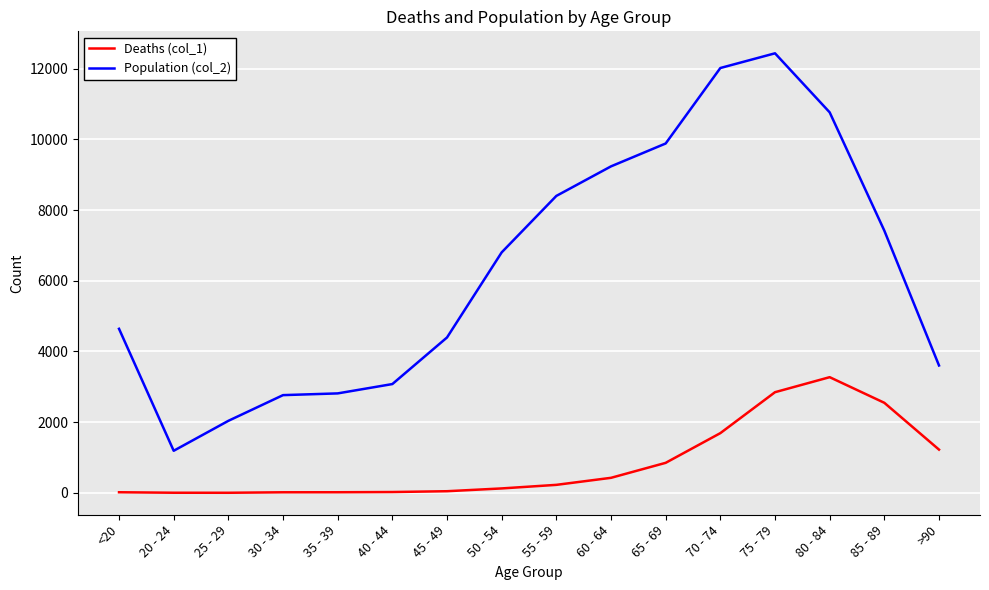

What is the difference between the highest and lowest values at 35 - 39?

2796